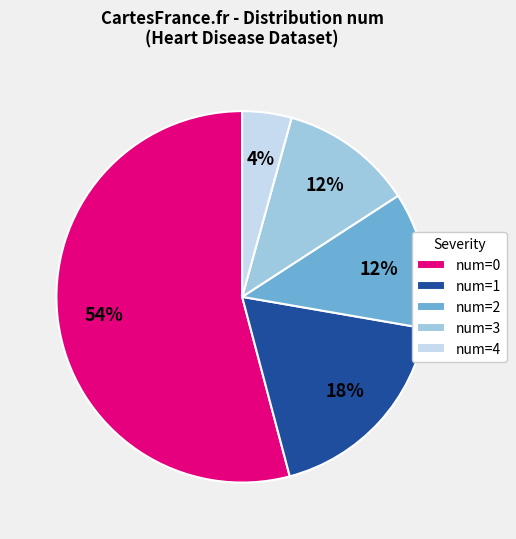

Is there a majority slice in this chart?

Yes